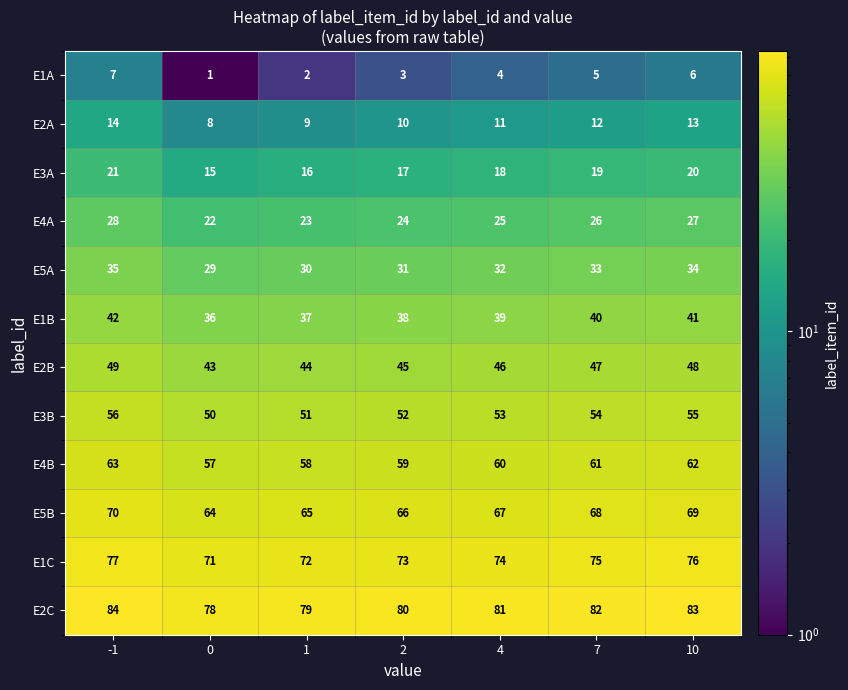

What is the sum of all E3B values?

371